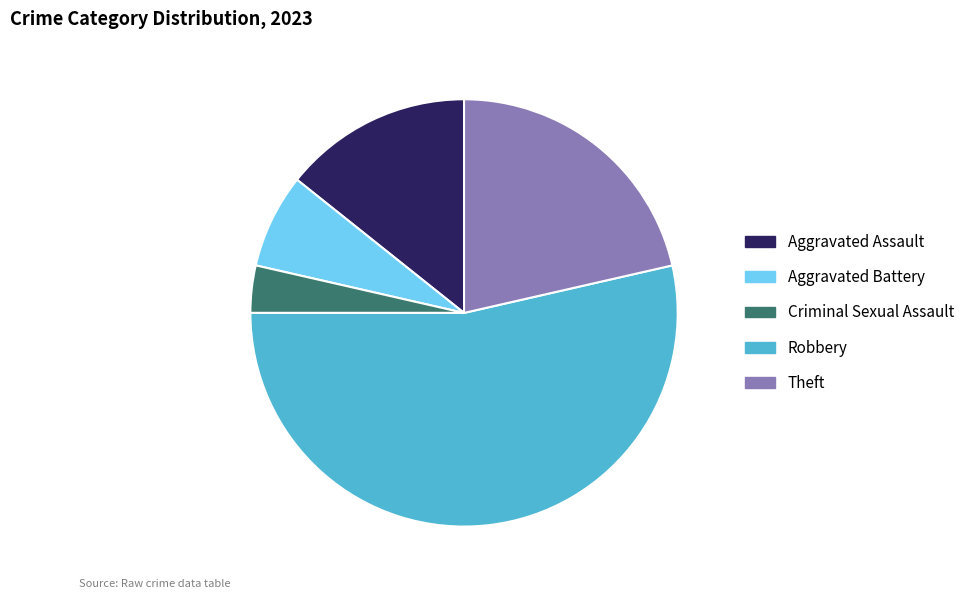

What is the smallest slice in the pie chart?

Criminal Sexual Assault